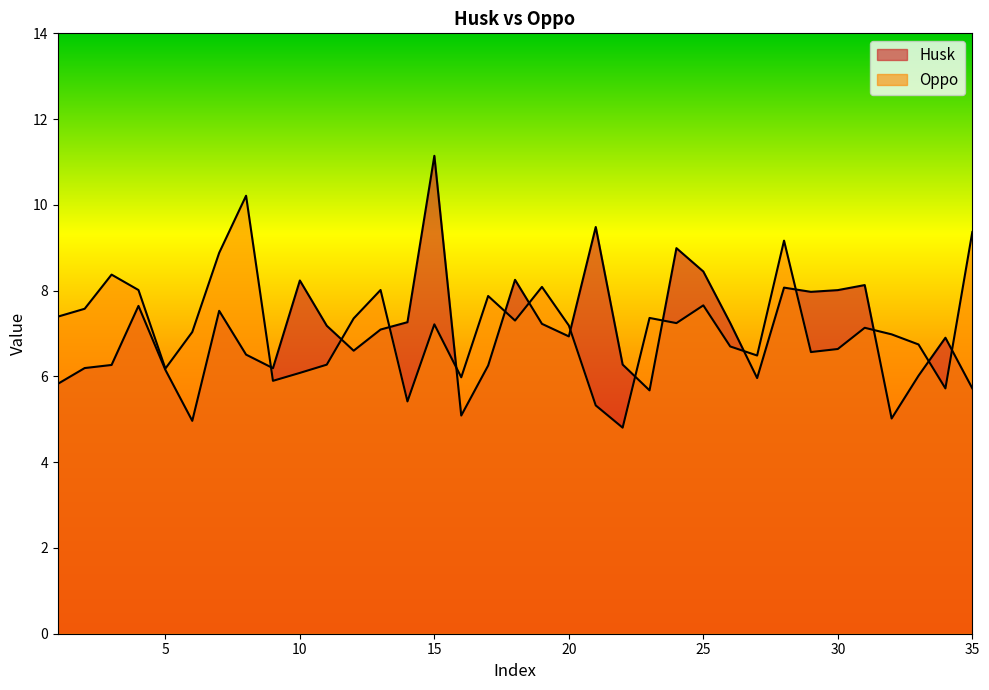

Reading left to right, list all the values displayed in this chart.

Husk: 5.8	6.2	6.3	7.6	6.2	5.0	7.5	6.5	6.2	8.2	7.2	6.6	7.1	7.3	11.1	5.1	6.3	8.3	7.2	6.9	9.5	6.3	5.7	9.0	8.4	7.2	6.0	8.1	8.0	8.0	8.1	5.0	6.0	6.9	5.7
Oppo: 7.4	7.6	8.4	8.0	6.2	7.0	8.9	10.2	5.9	6.1	6.3	7.4	8.0	5.4	7.2	6.0	7.9	7.3	8.1	7.2	5.3	4.8	7.4	7.2	7.7	6.7	6.5	9.2	6.6	6.6	7.1	7.0	6.7	5.7	9.4